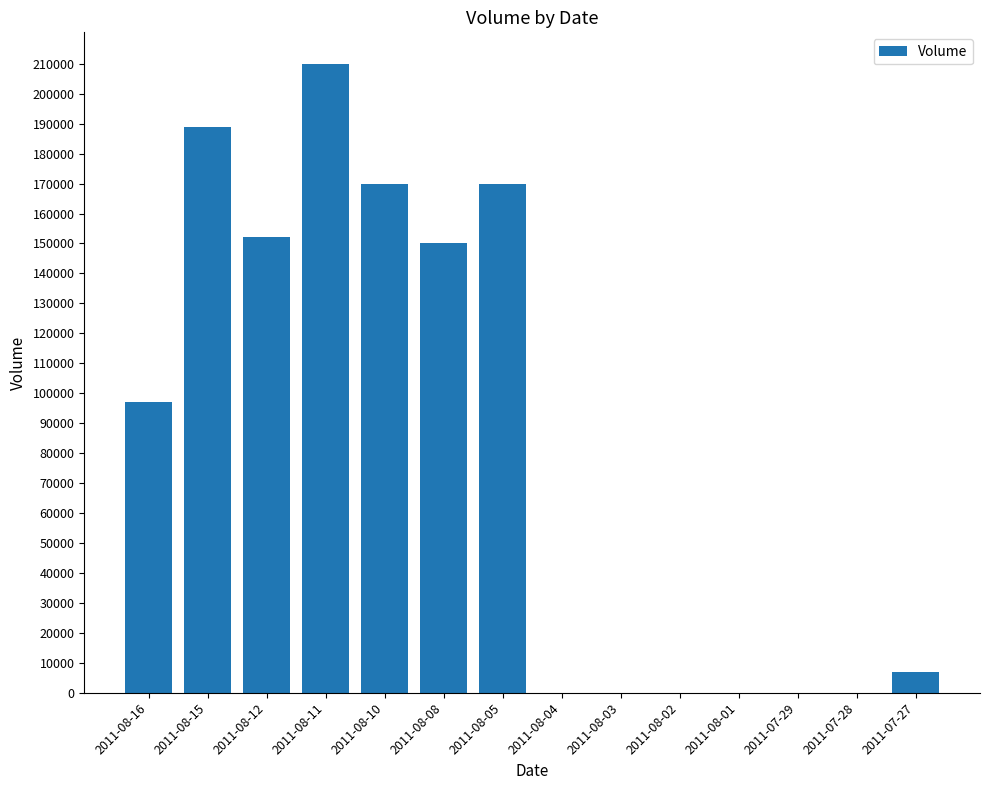

What is the sum of all values?

1145000